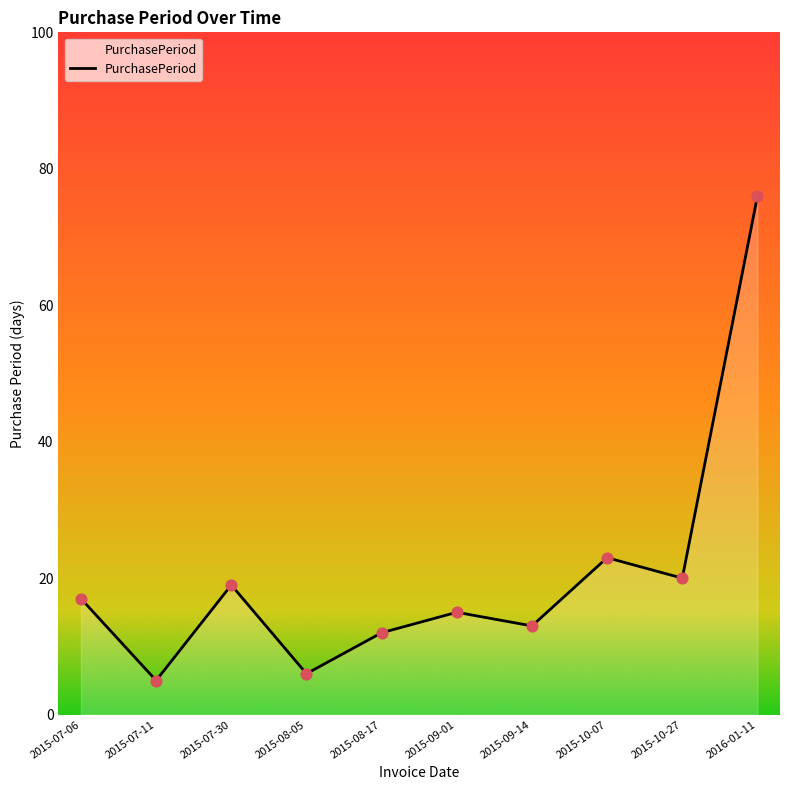

What is the ratio of the value at 2015-09-01 to the value at 2015-07-11?

3.0